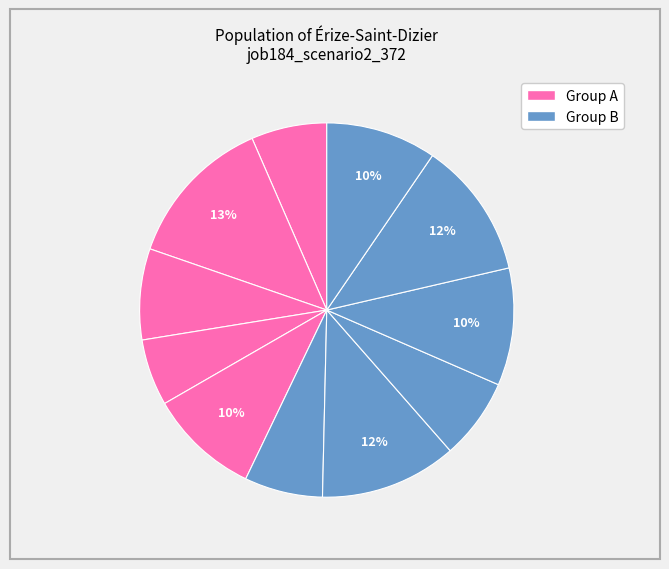

How many segments does this pie chart have?

11